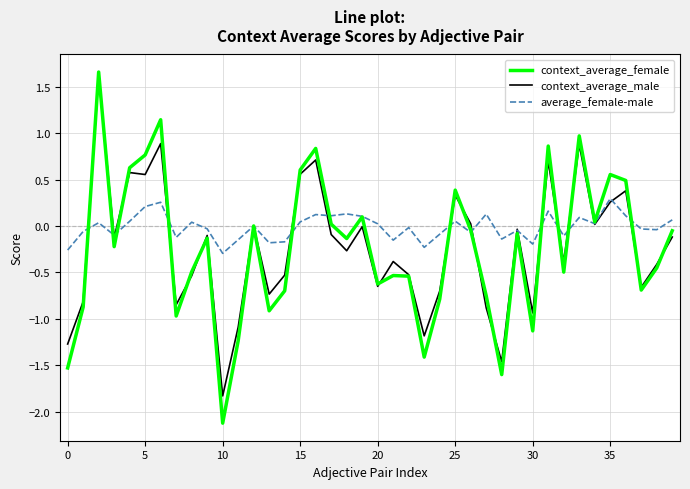

Which series has the largest range (max minus min)?

context_average_female